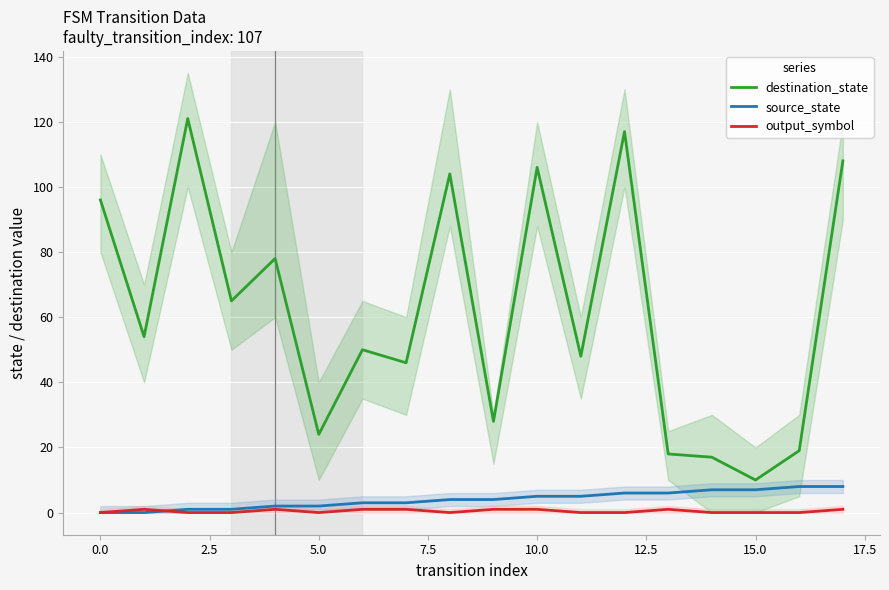

True or false: destination_state has a value of 96 at 0.0.

True